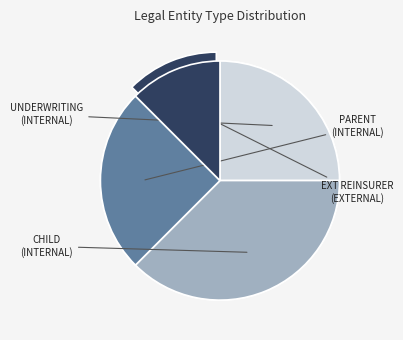

What portion of the pie excludes Ext Reinsurer (EXTERNAL)?

87.5%